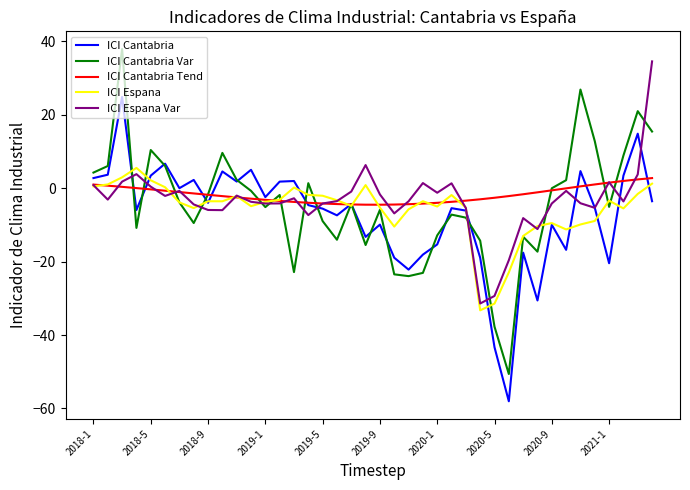

How many categories are shown in the chart?

40